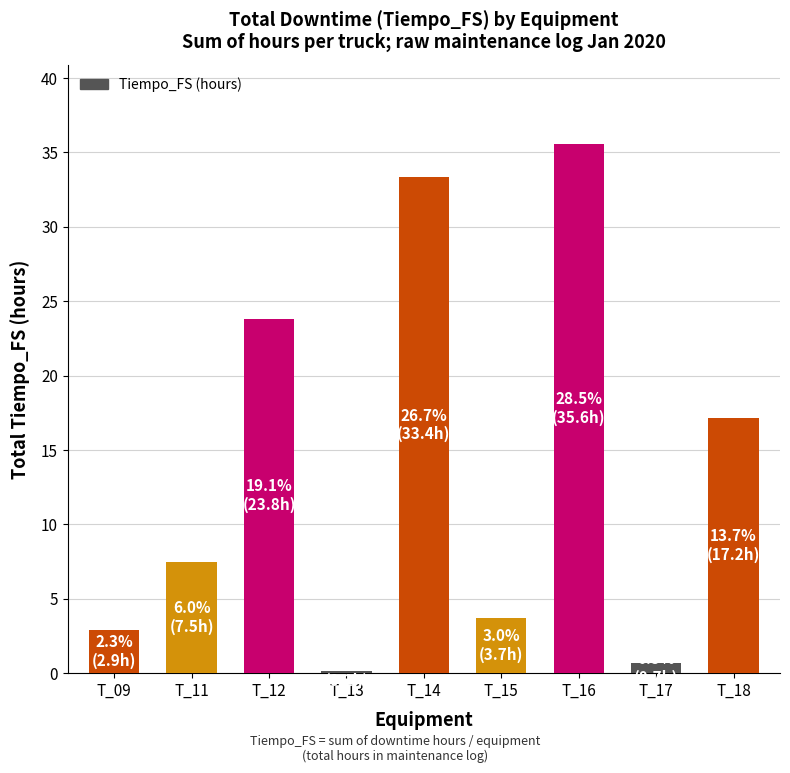

What is the value of the 7th bar from the left?

35.6